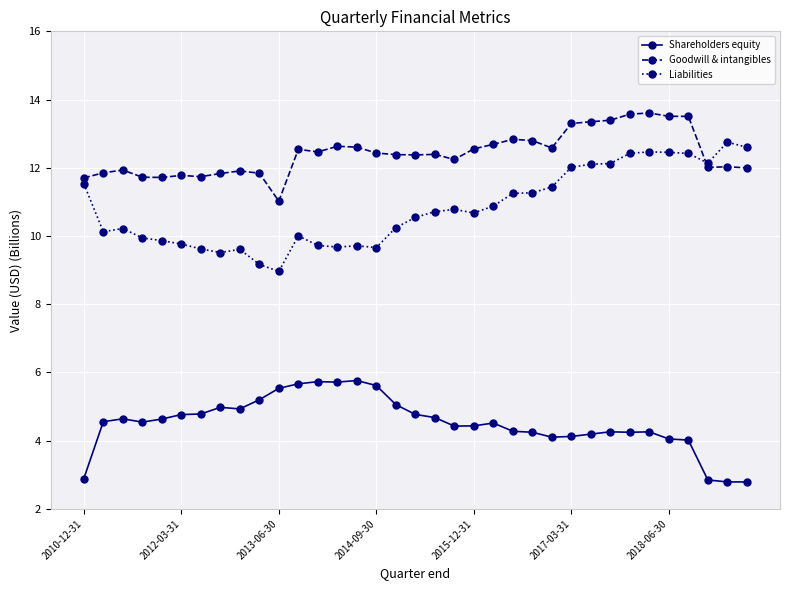

Rank the series by their average value, from highest to lowest.

Goodwill & intangibles, Liabilities, Shareholders equity